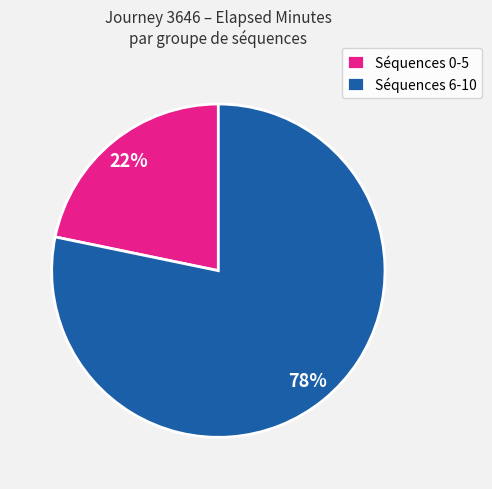

The Séquences 0-5 slice represents 22% of the pie. True or false?

True